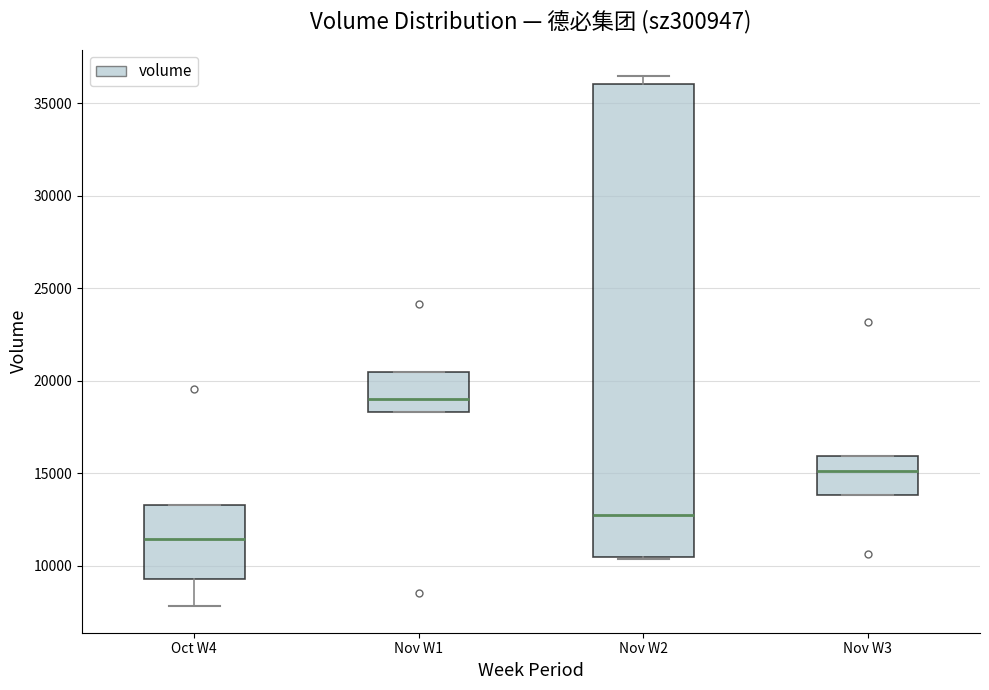

Comparing the boxes themselves (not the whiskers), which one is the tallest?

Nov W2